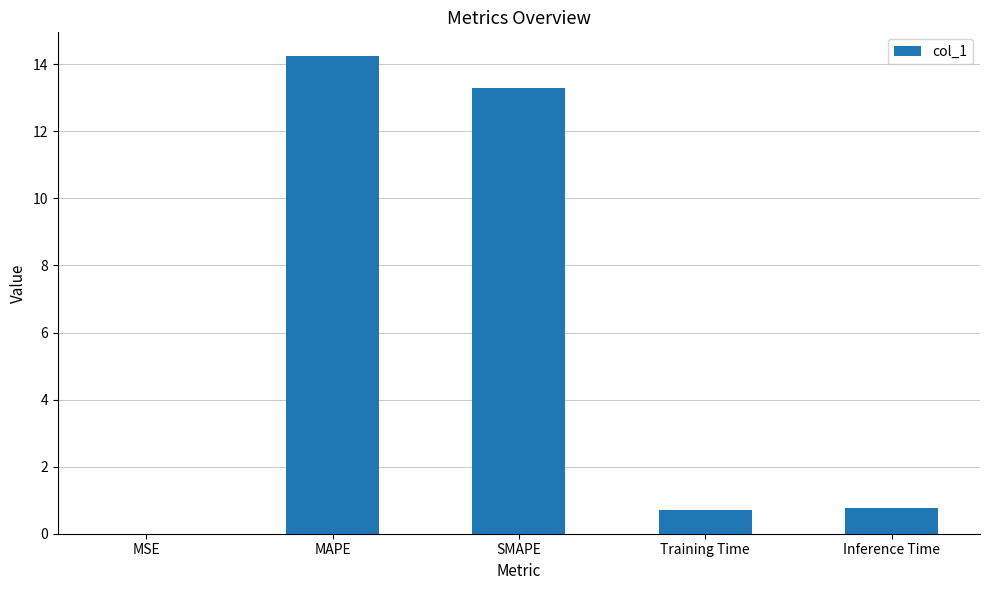

What is the approximate value at SMAPE?

13.3